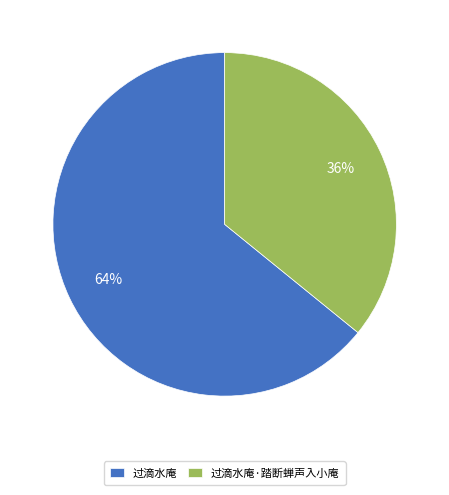

Is it true that 过滴水庵·踏断蝉声入小庵 is 30% of the pie?

False